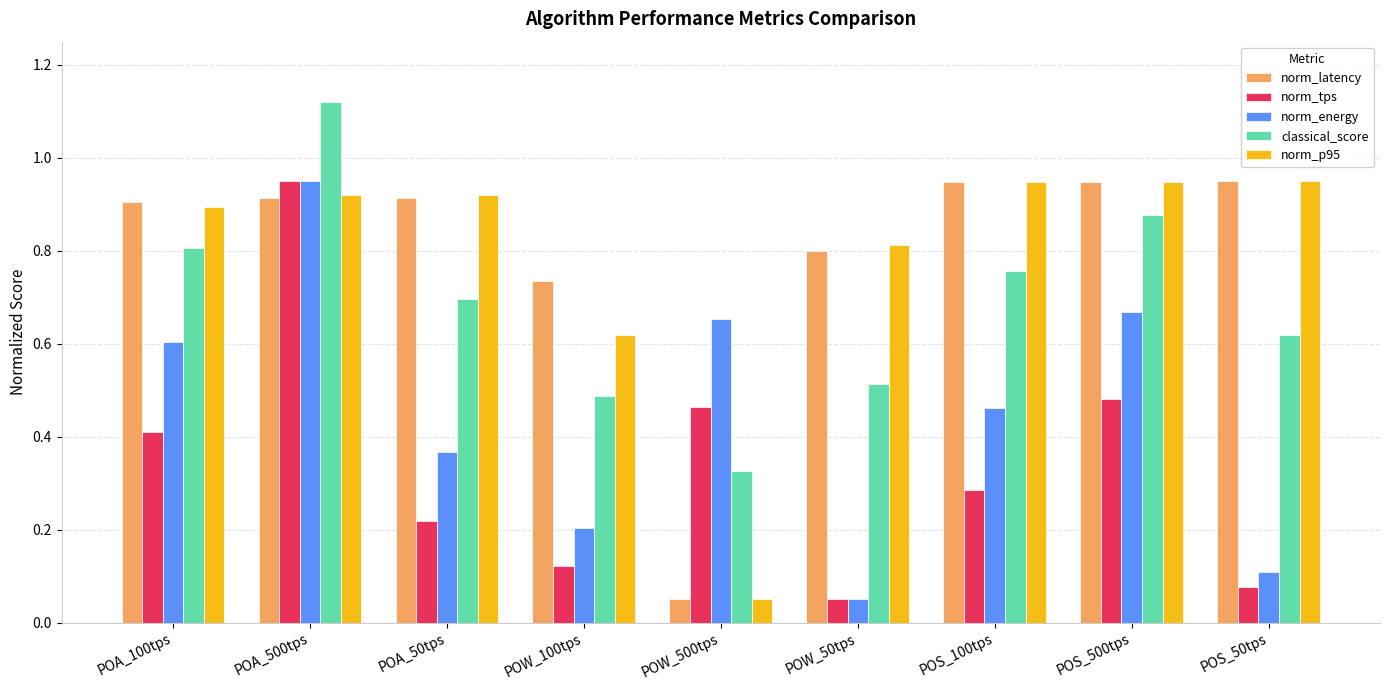

What is the label of the 9th bar from the right?

POA_100tps